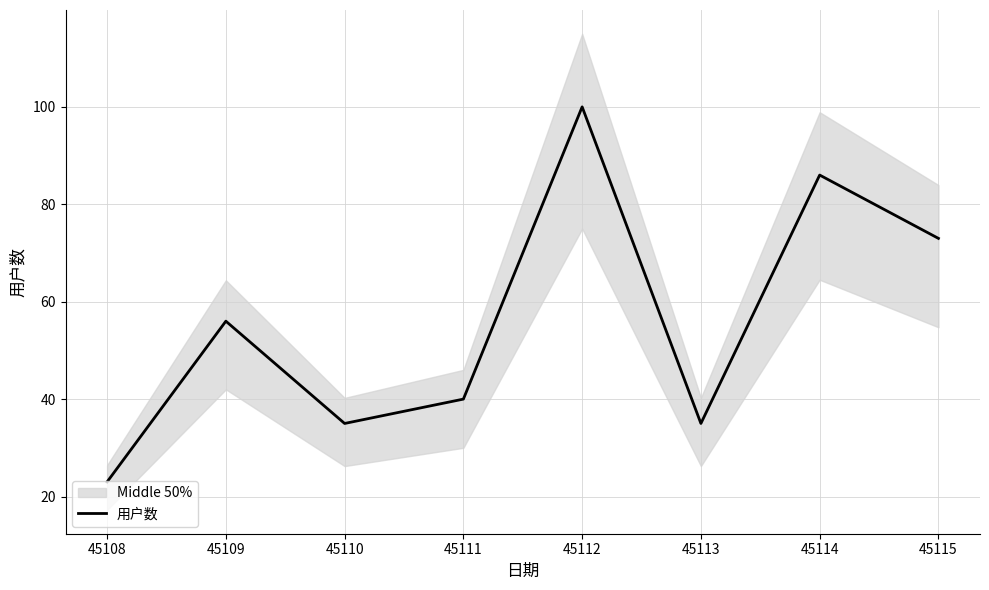

What is the average value?

56